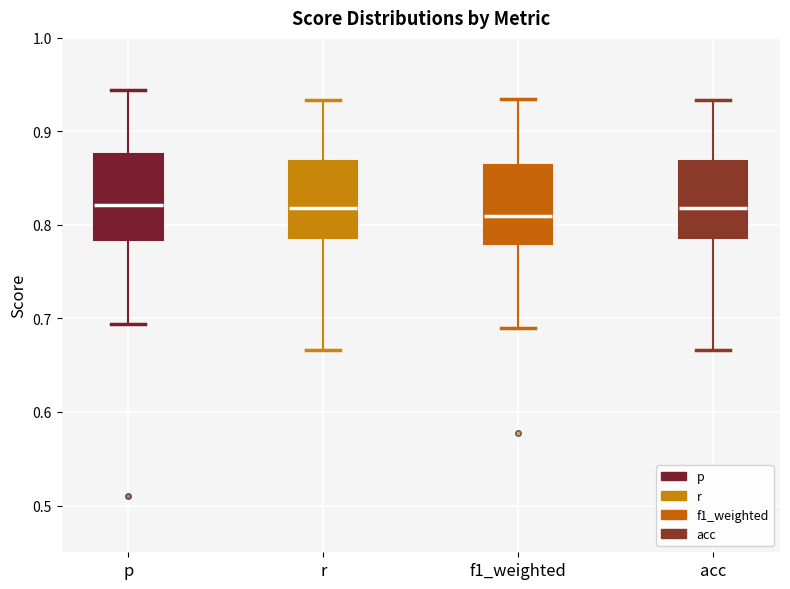

Where is the upper edge of the box for acc on the y-axis? The values are not printed on the chart, so give them approximately, as read against the axis.

0.87